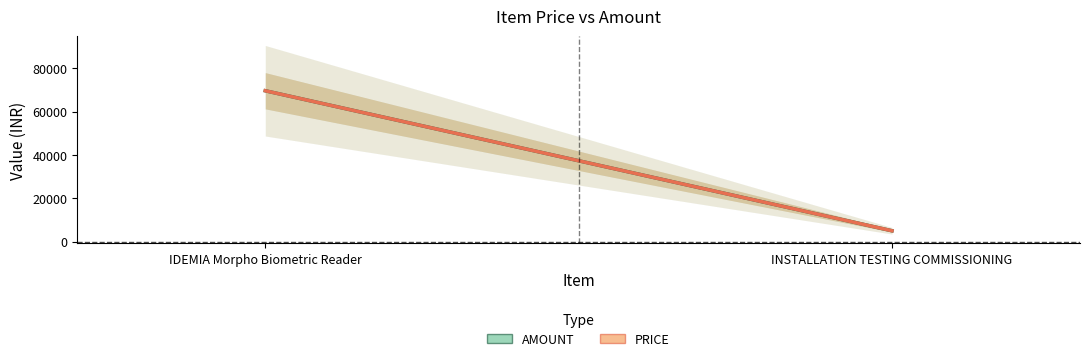

What is the label of the 1st point from the right?

INSTALLATION TESTING COMMISSIONING